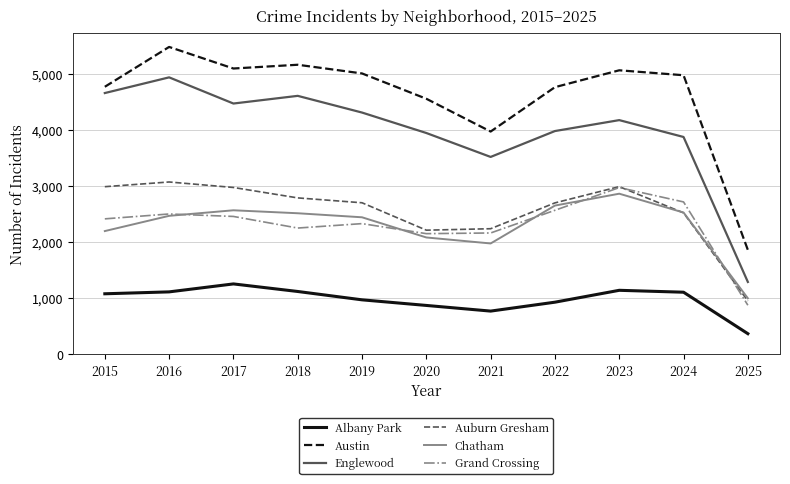

Rank the series by their maximum value, from lowest to highest.

Albany Park, Chatham, Grand Crossing, Auburn Gresham, Englewood, Austin